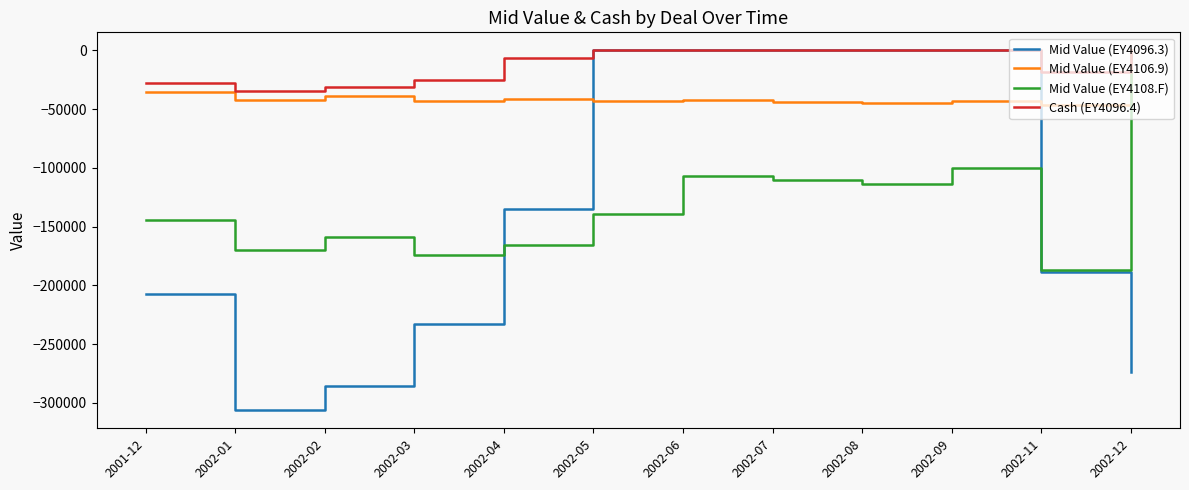

What is the total value across all series at 2002-07?

-154282.2